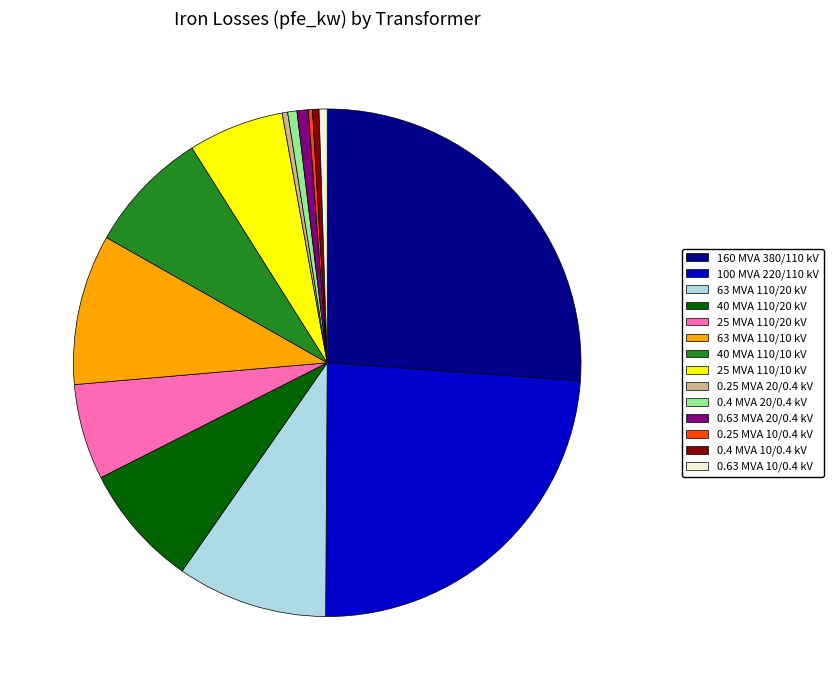

Which slice is the largest?

160 MVA 380/110 kV